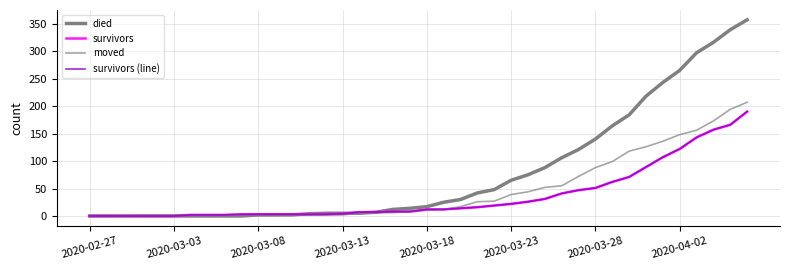

Is this an area chart (filled region under the line)?

No